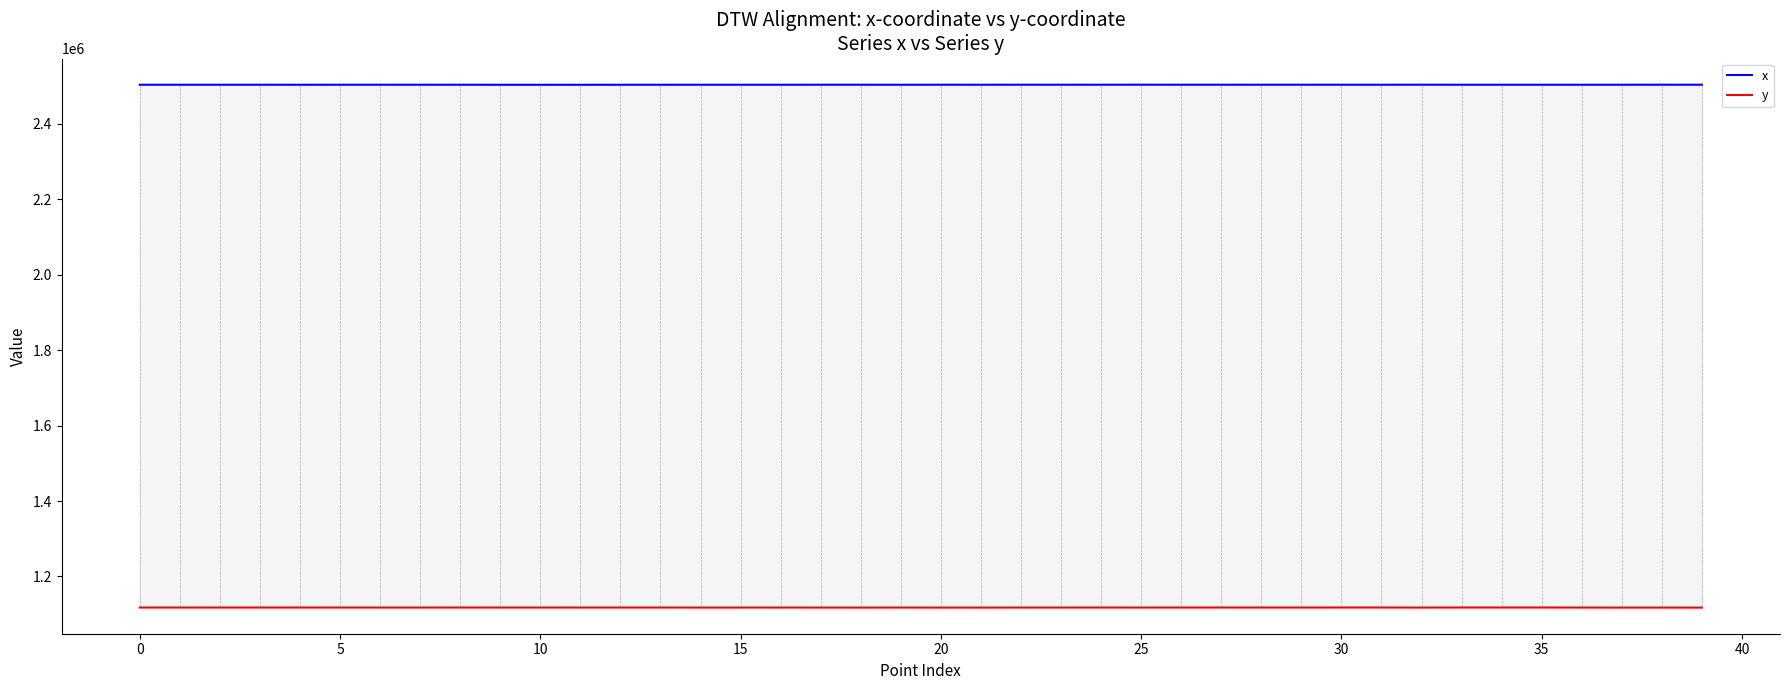

What is the average value of the y series?

1117670.4